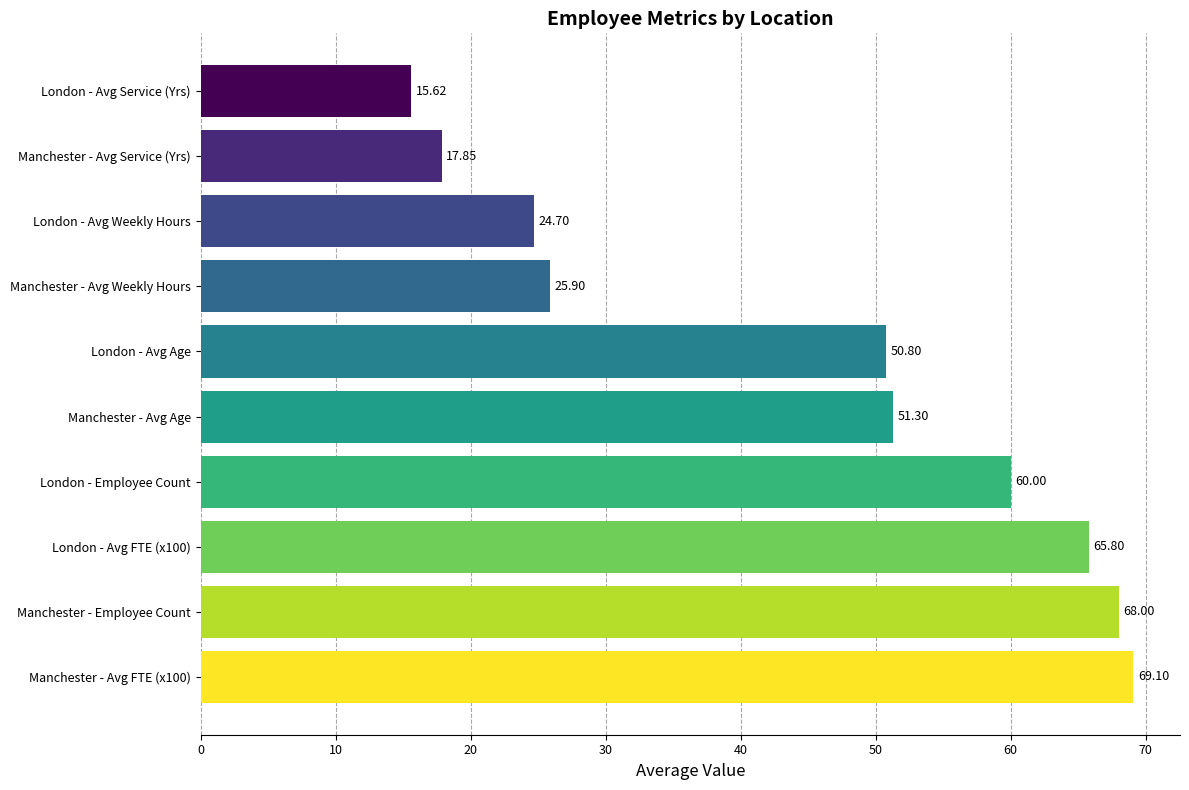

Does the chart contain stacked bars?

No